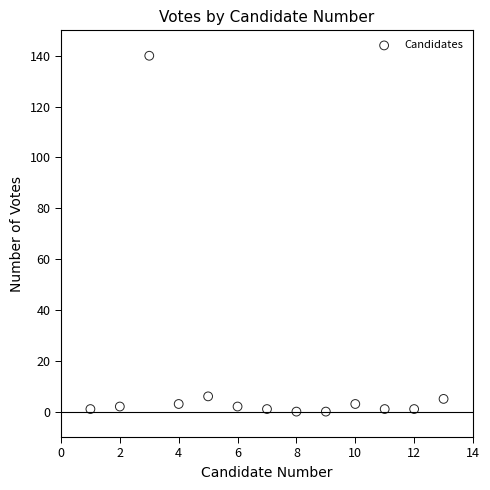

What is the range of Y values (max minus min)?

140